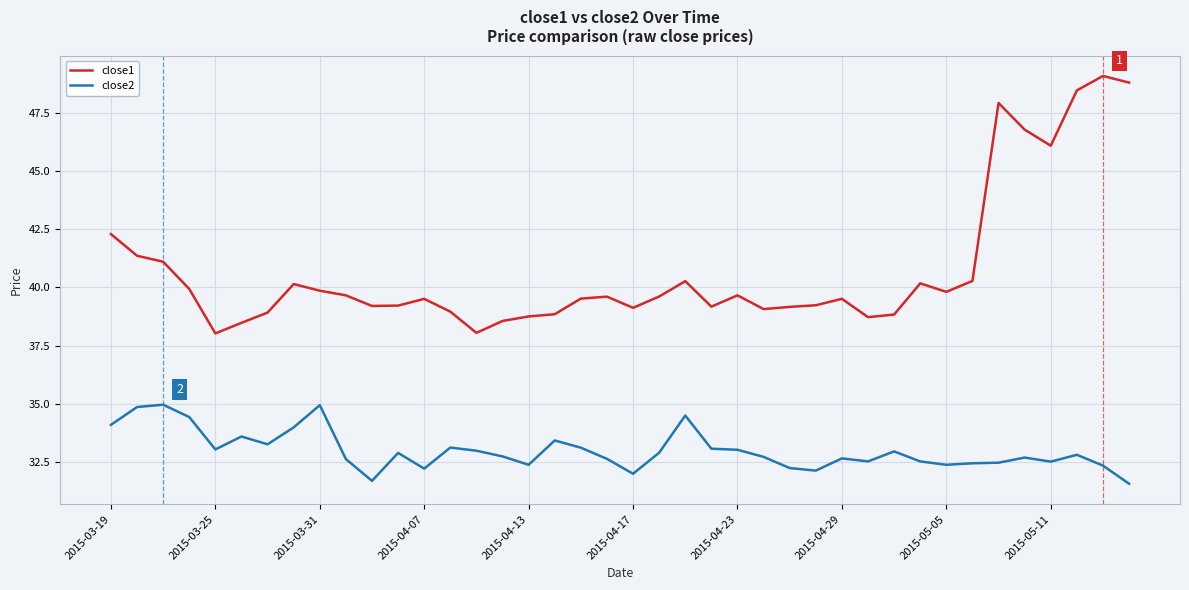

Rank the series by their maximum value, from lowest to highest.

close2, close1